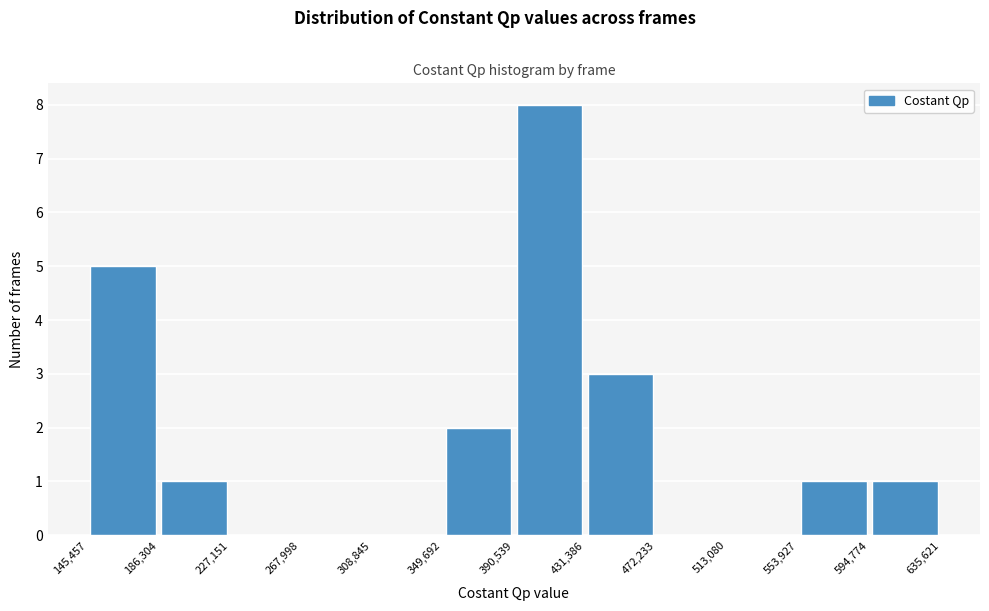

Reading left to right, transcribe this chart: for each bar, give the range it covers on the x-axis and its height. The values are not printed on the chart, so give them approximately, as read against the axis.

145,457 to 186,304: 5
186,304 to 227,151: 1
227,151 to 267,998: 0
267,998 to 308,845: 0
308,845 to 349,692: 0
349,692 to 390,539: 2
390,539 to 431,386: 8
431,386 to 472,233: 3
472,233 to 513,080: 0
513,080 to 553,927: 0
553,927 to 594,774: 1
594,774 to 635,621: 1